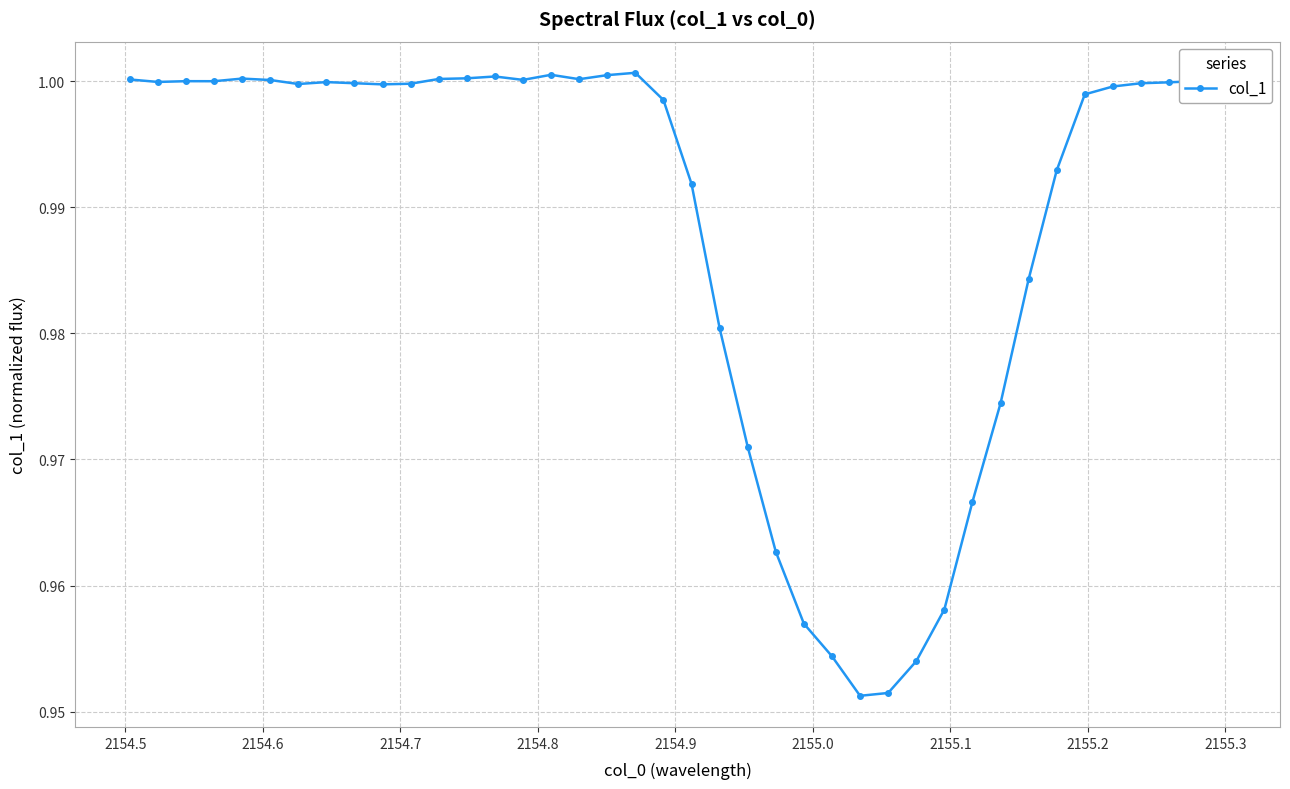

What is the sum of all values?

39.5